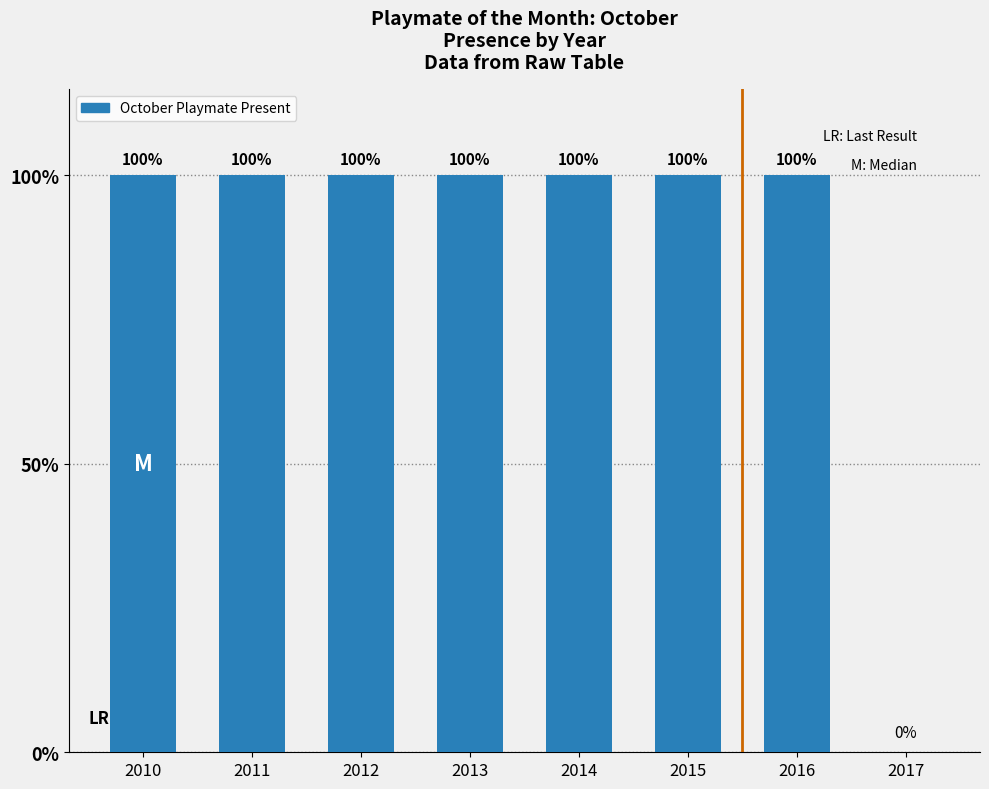

Read the value at 2012, to the nearest 50.

100